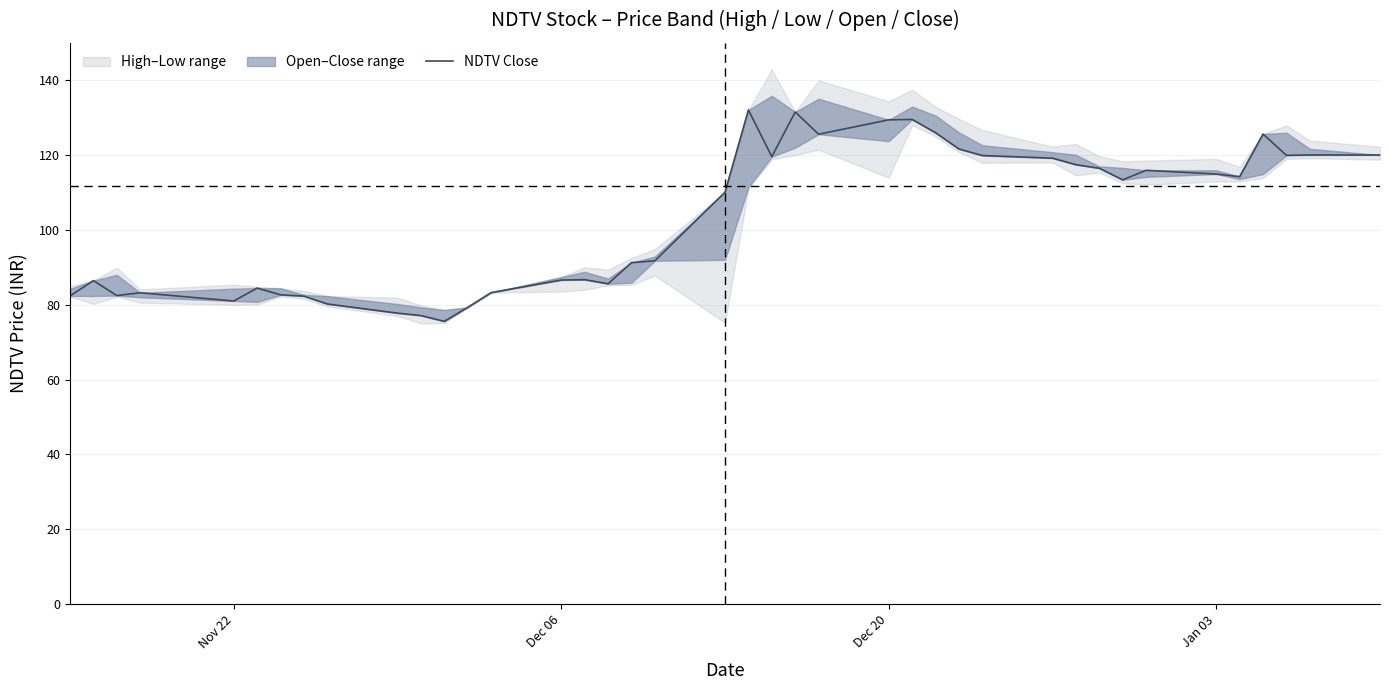

Count the number of values greater than 113.

20